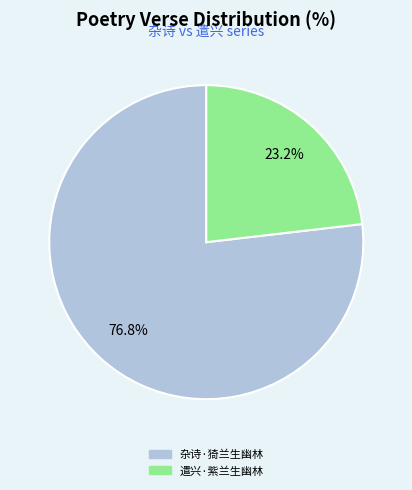

Which has a higher value, 遣兴·紫兰生幽林 or 杂诗·猗兰生幽林?

杂诗·猗兰生幽林